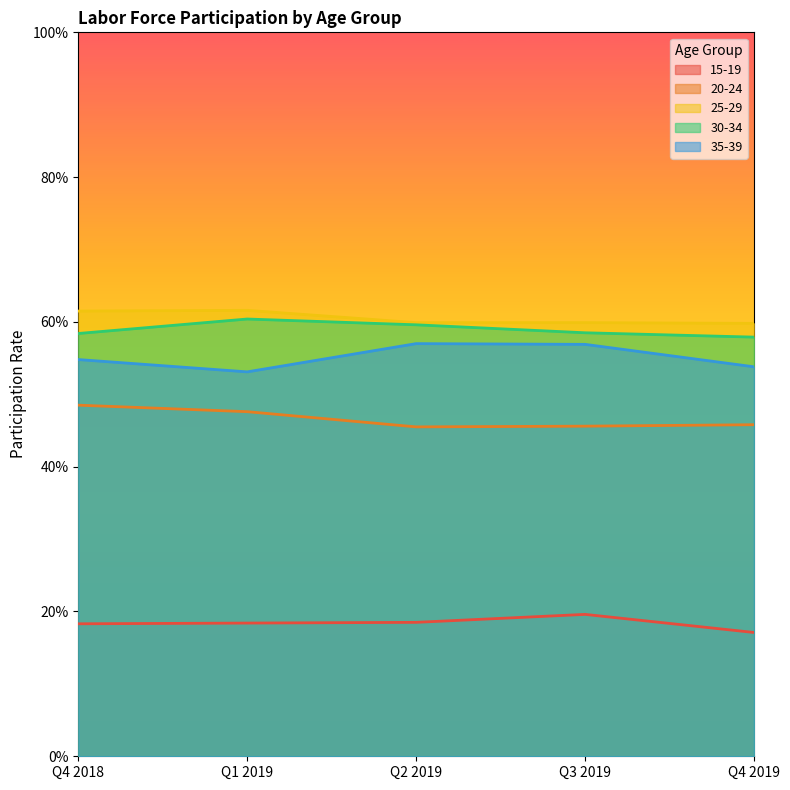

What is the sum of the 15-19 values at Q4 2019 and Q4 2018?

0.4